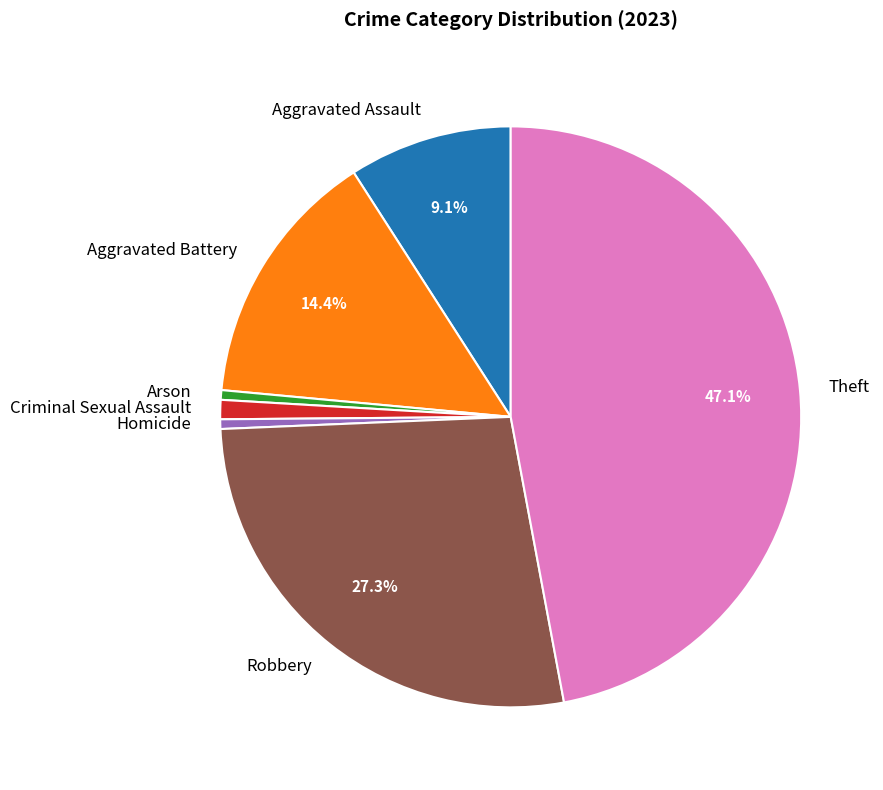

Count the number of slices in the pie.

7